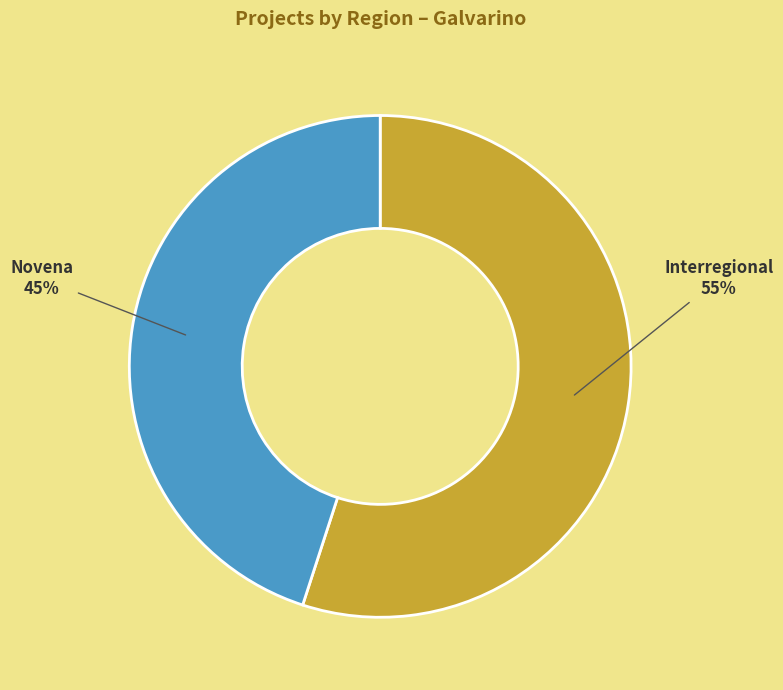

Is there any slice that represents more than half of the pie?

Yes